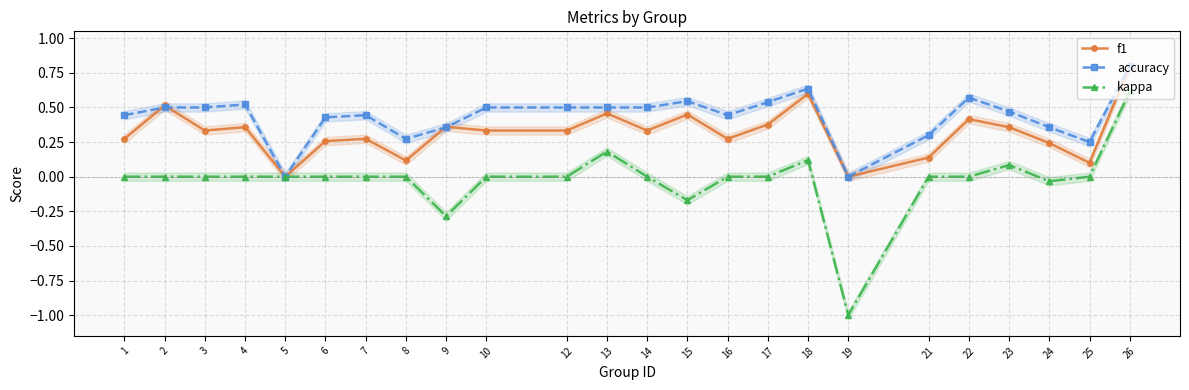

What is the maximum value shown in the chart?

0.8